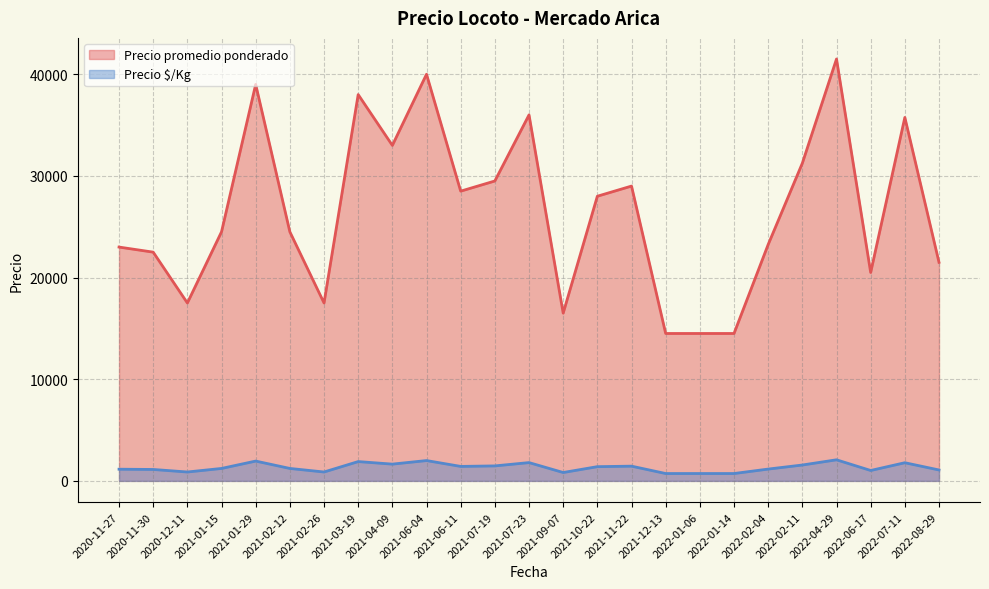

List the series in order of their overall mean, highest first.

Precio promedio ponderado, Precio $/Kg